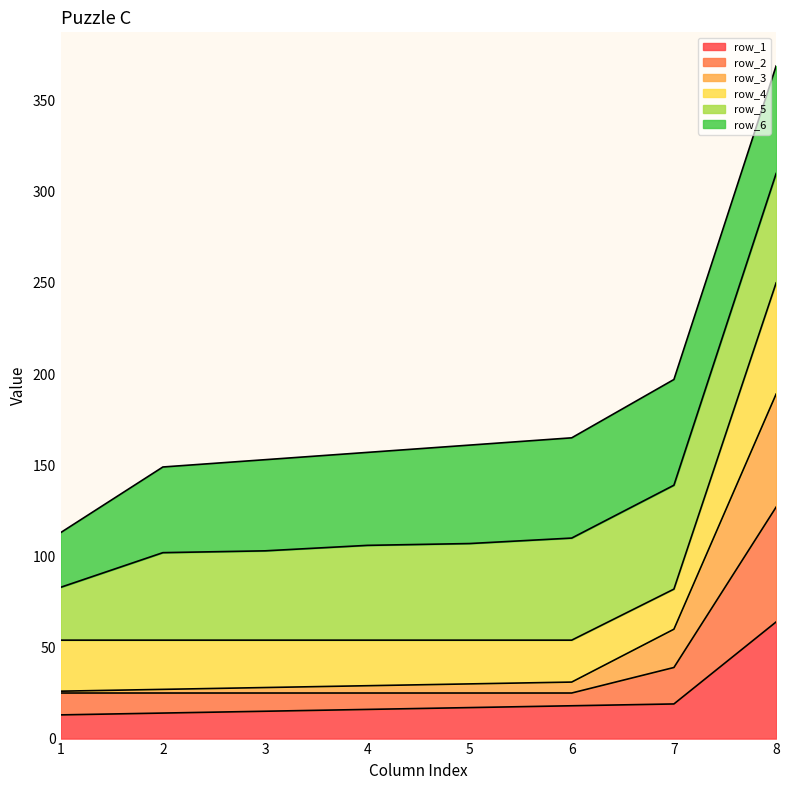

At which category is the sum across all series the highest?

8